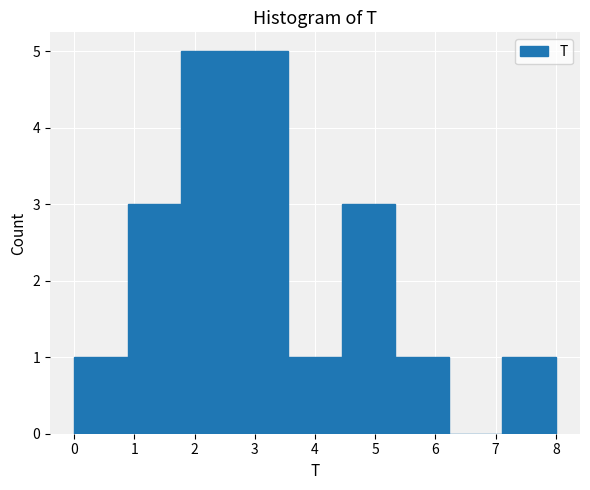

Reading left to right, transcribe this chart: for each bar, give the range it covers on the x-axis and its height. Neither the bar edges nor the heights are printed on the chart, so give them approximately, as read against the axes.

0.0 to 0.9: 1
0.9 to 1.8: 3
1.8 to 2.7: 5
2.7 to 3.6: 5
3.6 to 4.4: 1
4.4 to 5.3: 3
5.3 to 6.2: 1
6.2 to 7.1: 0
7.1 to 8.0: 1